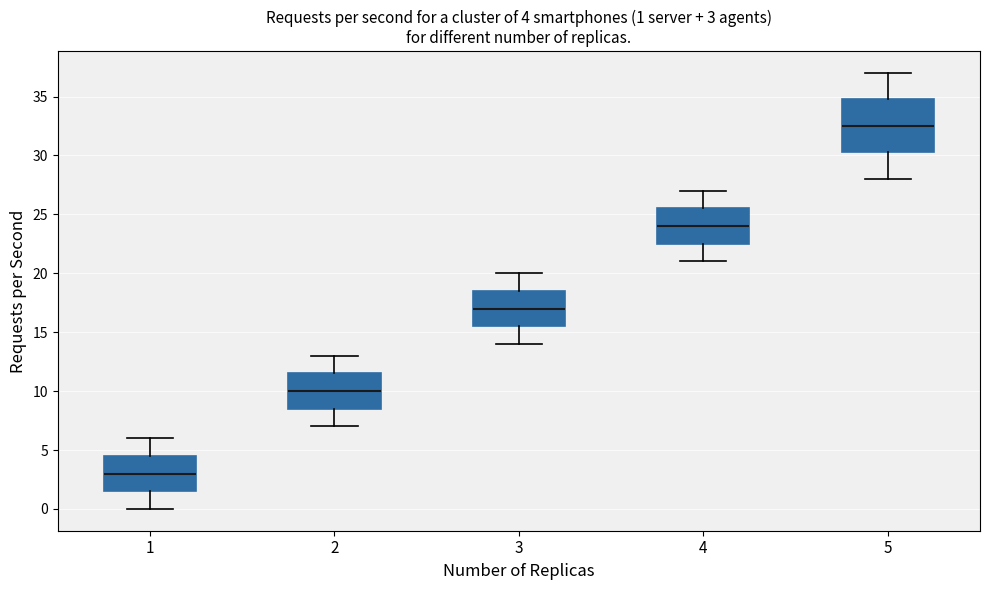

Which box has the lowest median line?

1